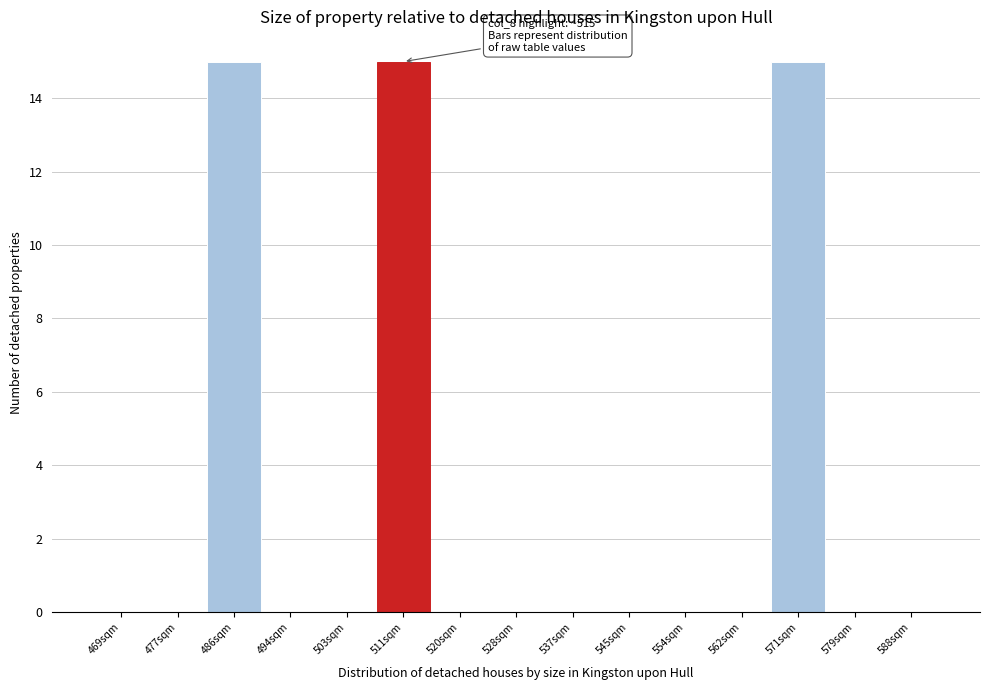

Reading right to left, list all the values displayed in this chart.

588sqm=0	579sqm=0	571sqm=15	562sqm=0	554sqm=0	545sqm=0	537sqm=0	528sqm=0	520sqm=0	511sqm=15	503sqm=0	494sqm=0	486sqm=15	477sqm=0	469sqm=0